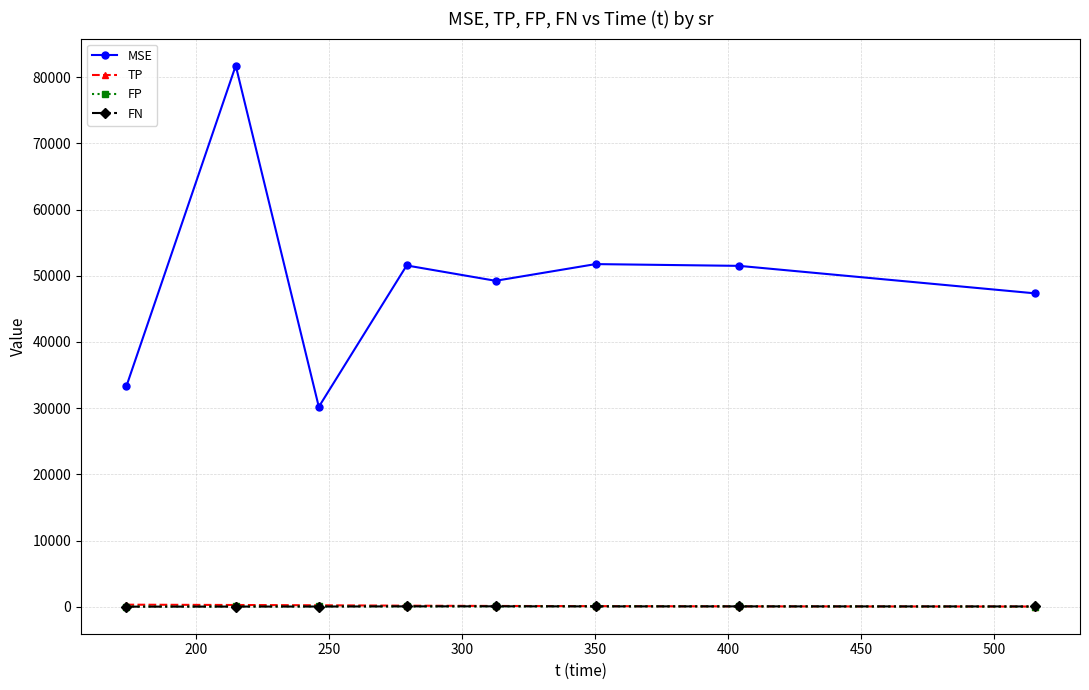

What is the highest value of the TP series?

304.7